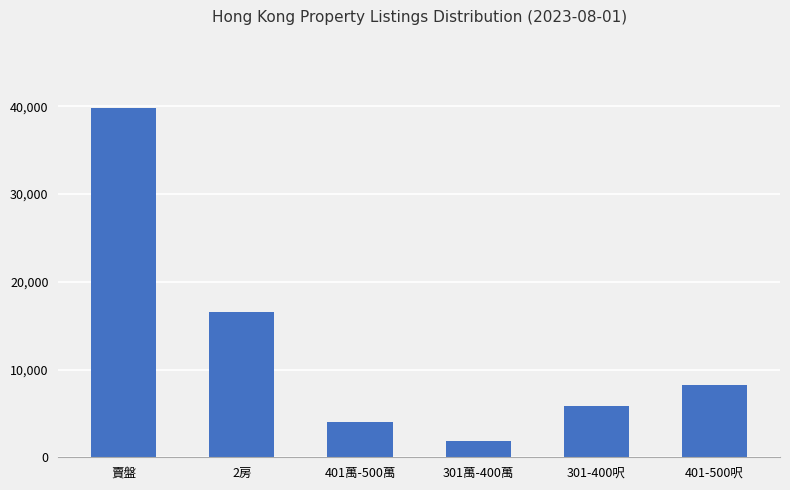

What is the difference between the maximum and minimum values?

37861